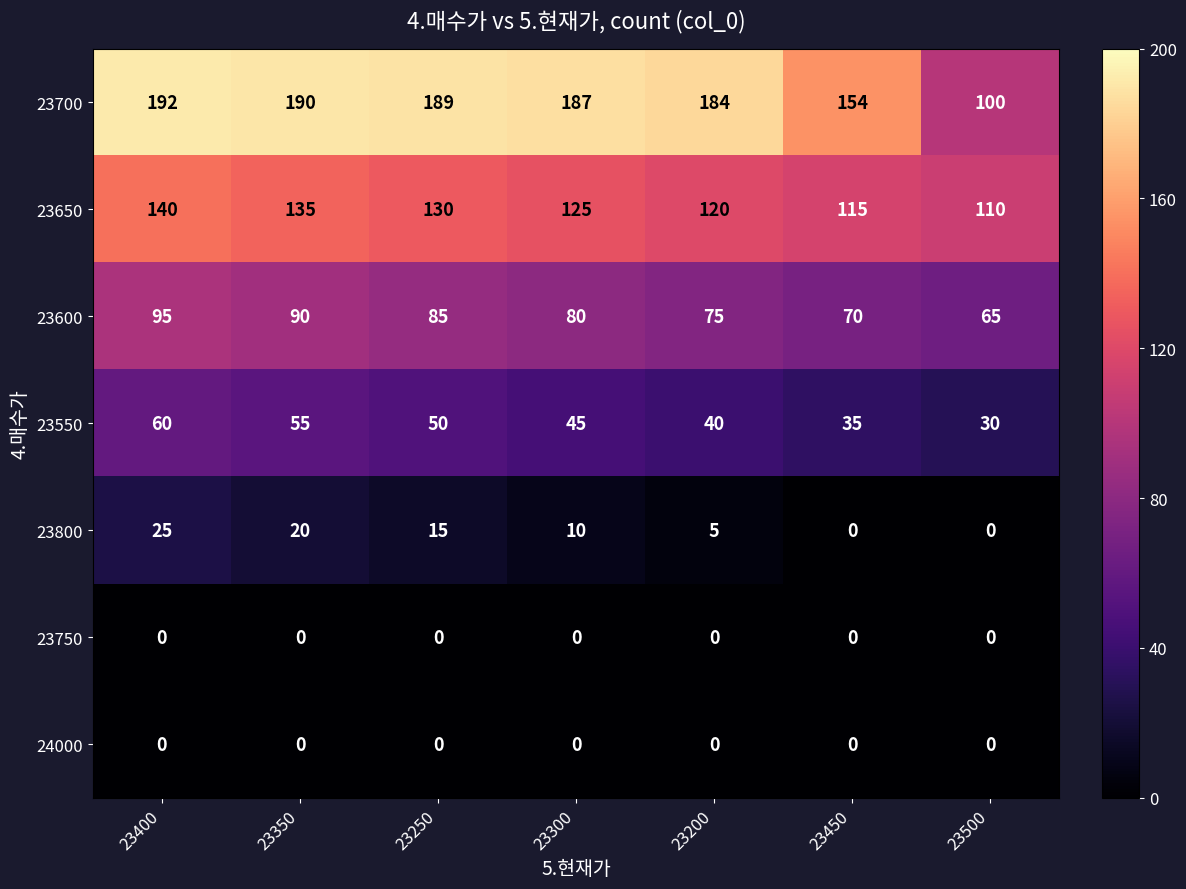

Is it true that 23750 equals 0 at 23500?

True